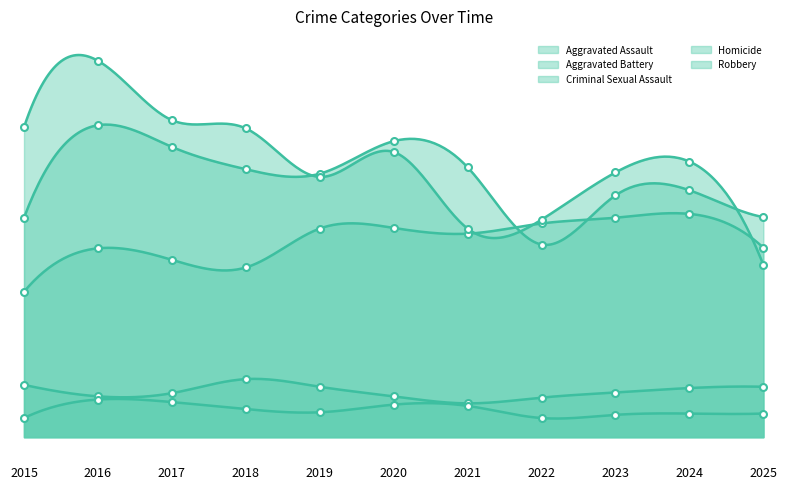

Rank the series by their maximum value, from highest to lowest.

Robbery, Aggravated Battery, Aggravated Assault, Criminal Sexual Assault, Homicide